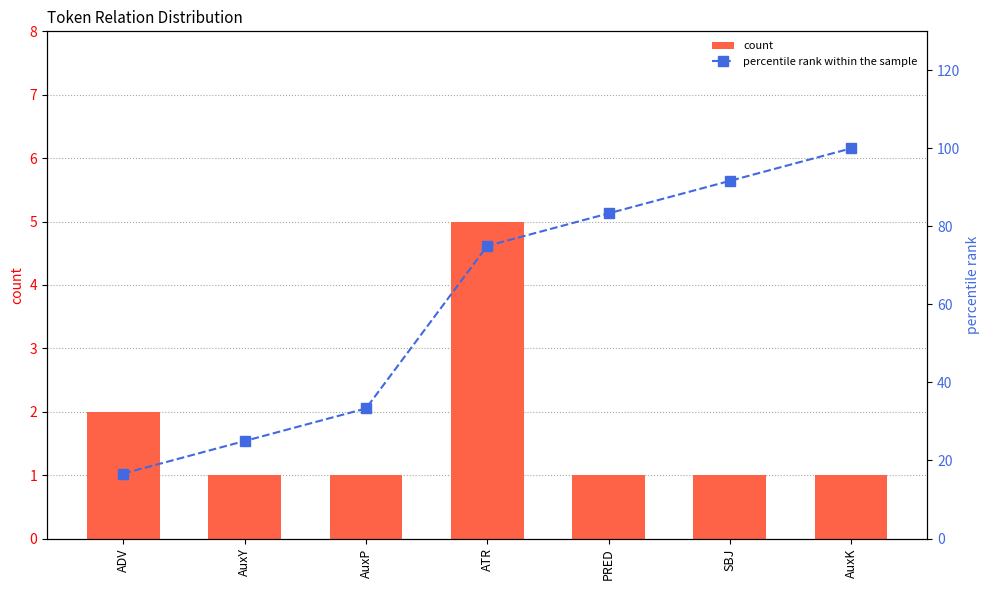

Reading left to right, list all the values displayed in this chart.

count: ADV=2.0	AuxY=1.0	AuxP=1.0	ATR=5.0	PRED=1.0	SBJ=1.0	AuxK=1.0
percentile rank within the sample: ADV=16.7	AuxY=25.0	AuxP=33.3	ATR=75.0	PRED=83.3	SBJ=91.7	AuxK=100.0